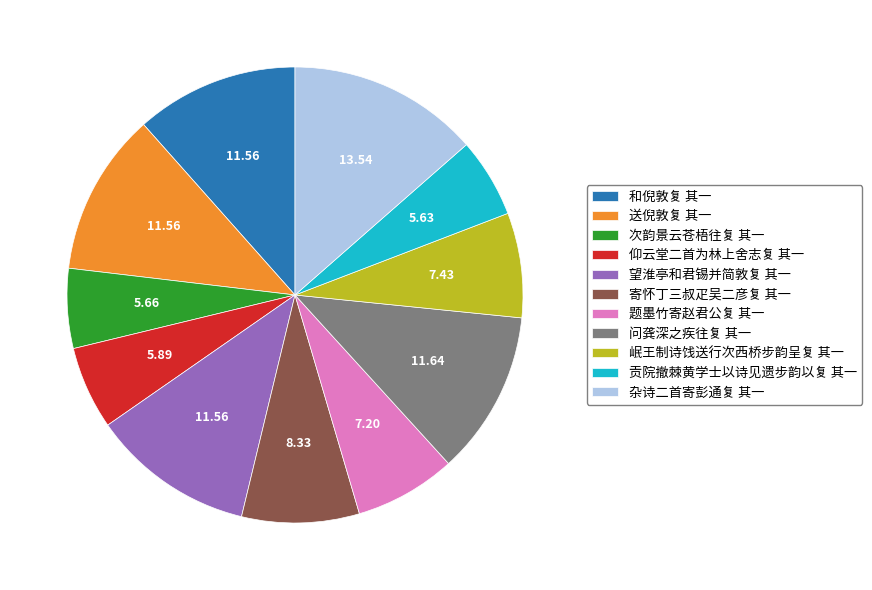

What is the ratio of the value at 送倪敦复 其一 to the value at 贡院撤棘黄学士以诗见遗步韵以复 其一?

2.1